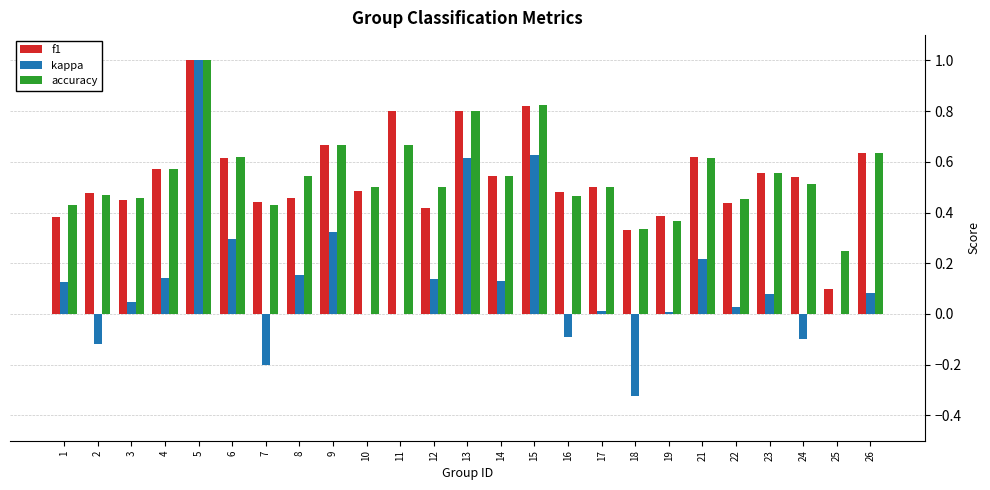

What is the maximum value shown in the chart?

1.0